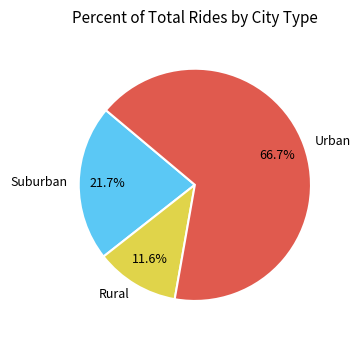

What is the largest slice in the pie chart?

Urban